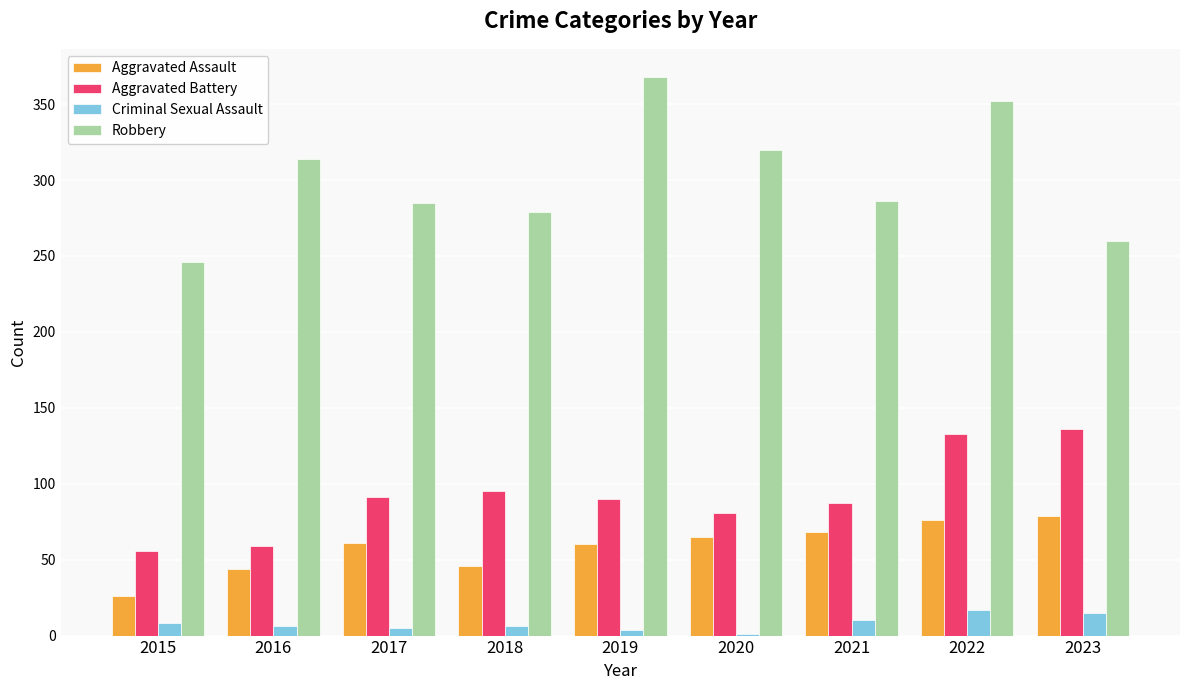

Is it true that Aggravated Assault equals 105 at 2017?

False